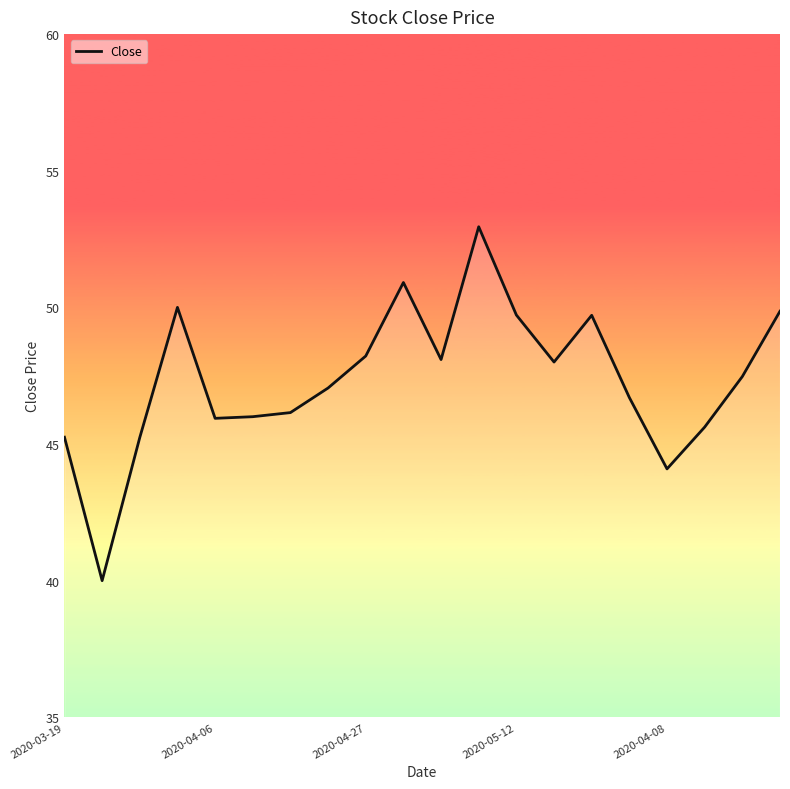

What is the greatest value displayed?

53.0